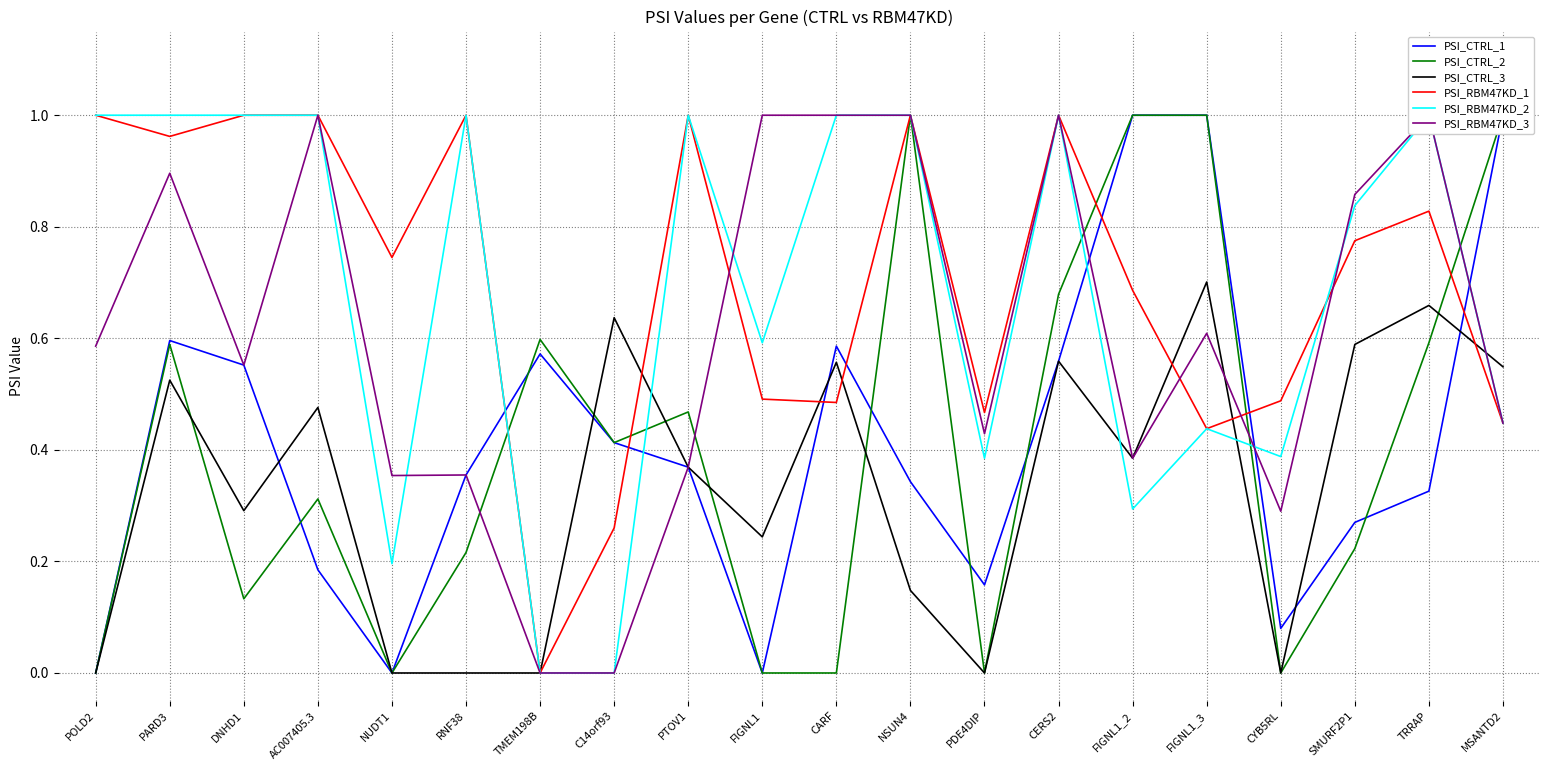

Rank the series by their maximum value, from lowest to highest.

PSI_CTRL_3, PSI_CTRL_1, PSI_CTRL_2, PSI_RBM47KD_1, PSI_RBM47KD_2, PSI_RBM47KD_3